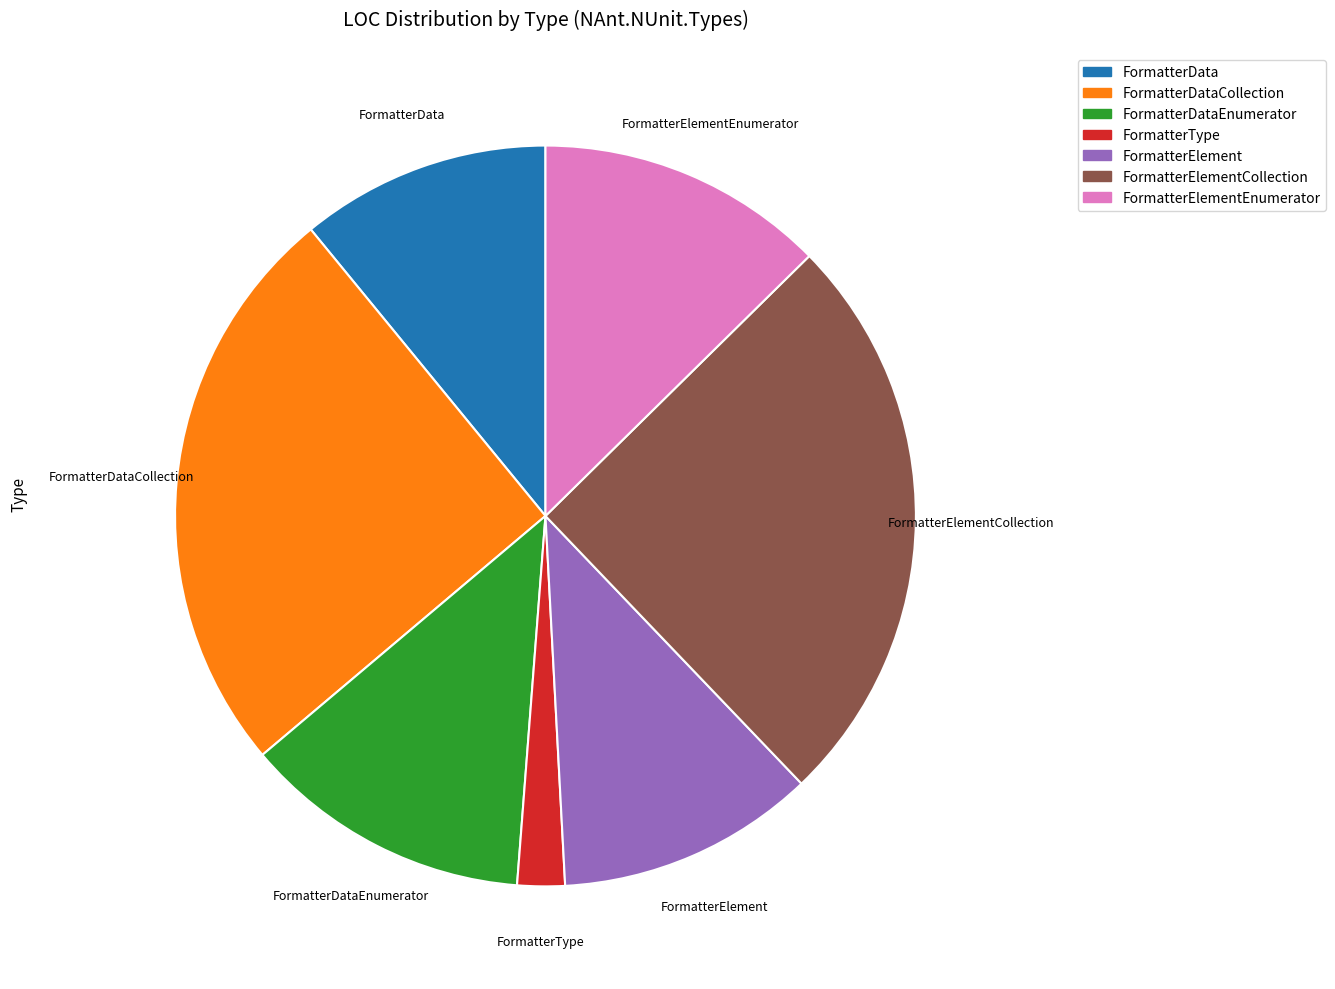

Is there a majority slice in this chart?

No